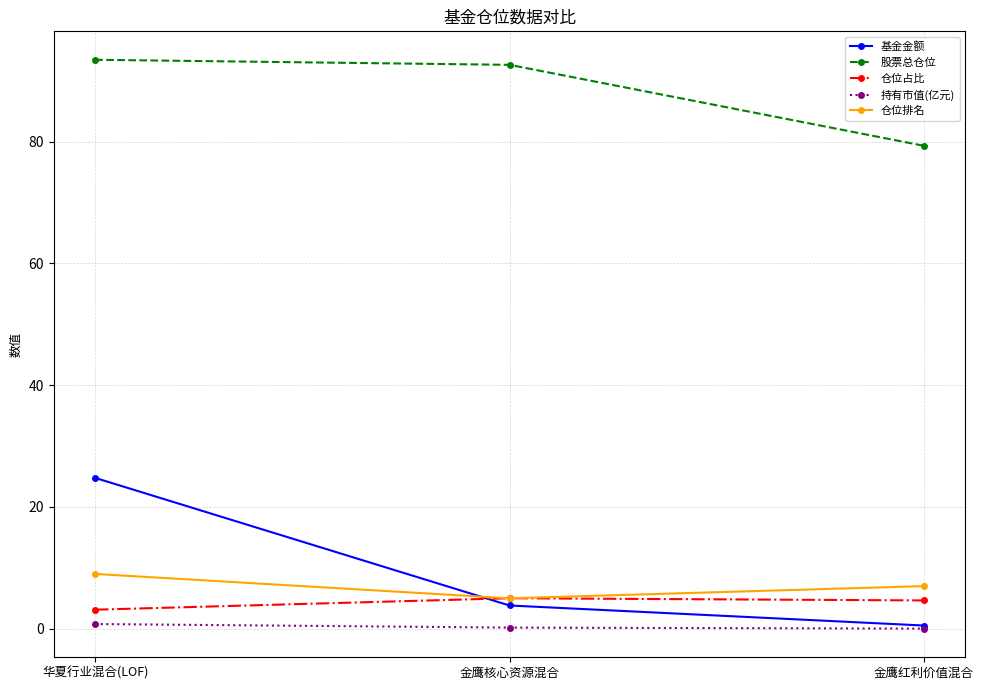

What is the label of the 1st point from the right?

金鹰红利价值混合